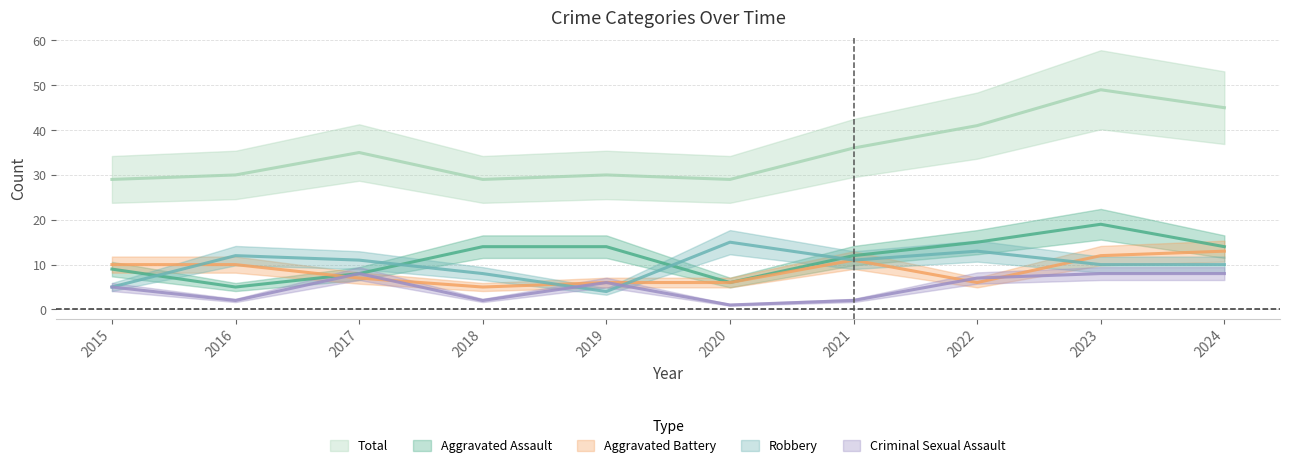

True or false: Robbery has a value of 11 at 2017.

True